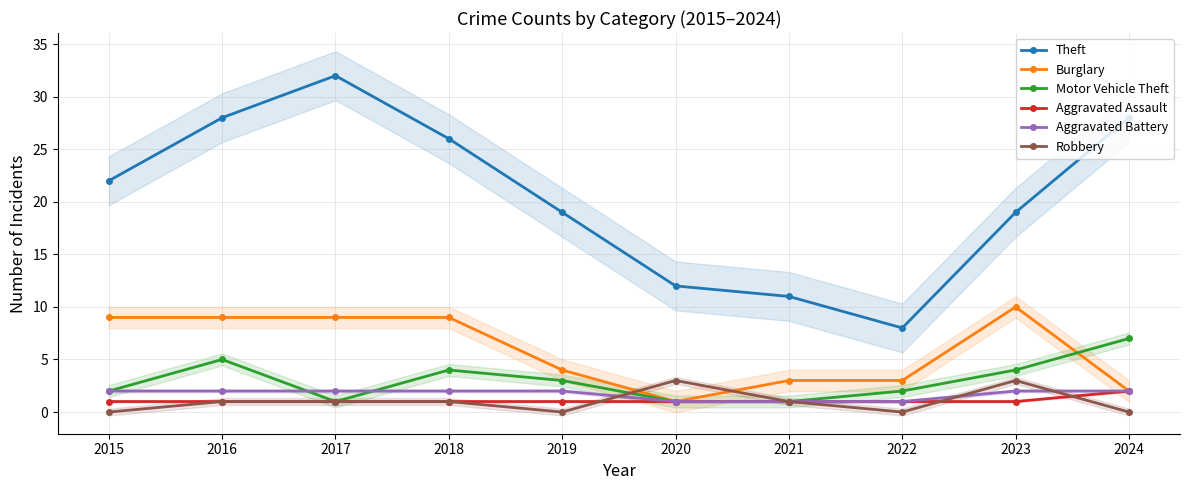

Between 2015 and 2017, which series saw the biggest shift?

Theft